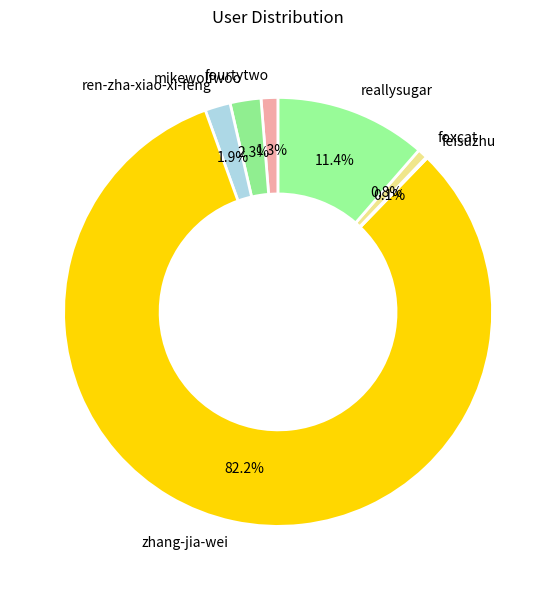

Does any single category account for the majority?

Yes